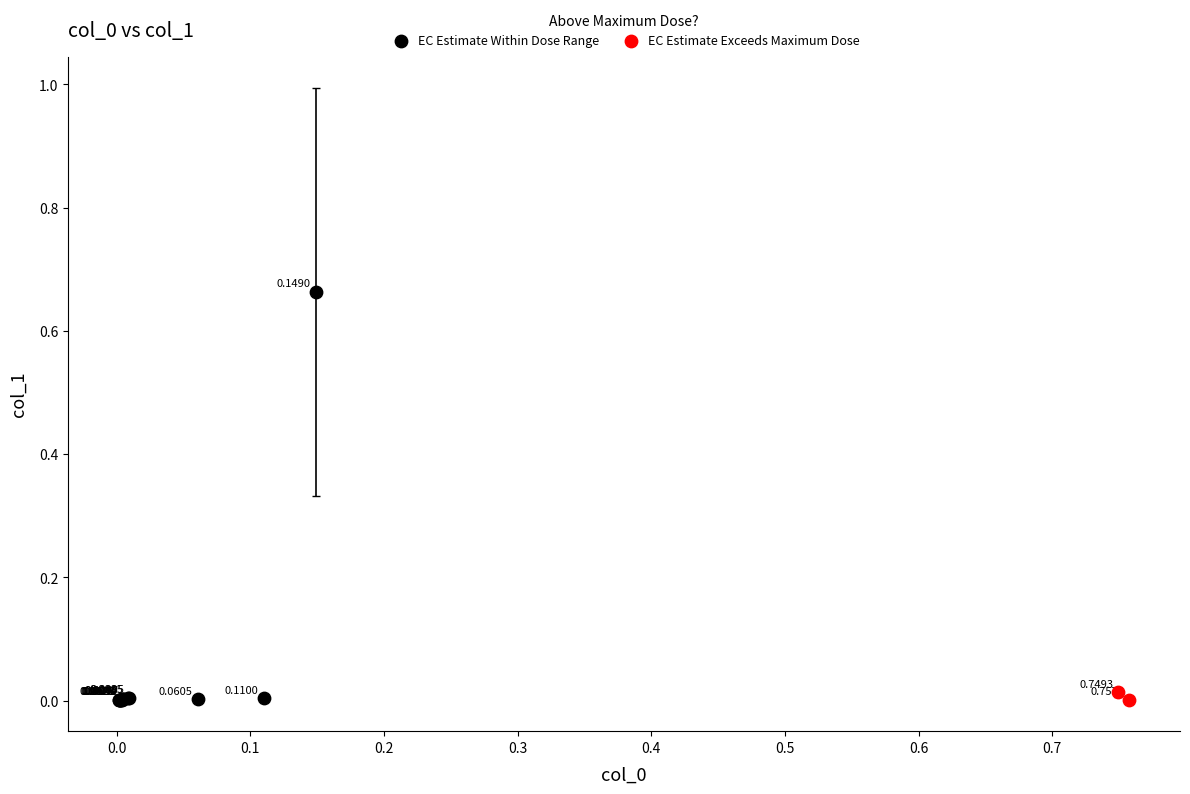

Which series has the largest Y range (max minus min)?

EC Estimate Within Dose Range